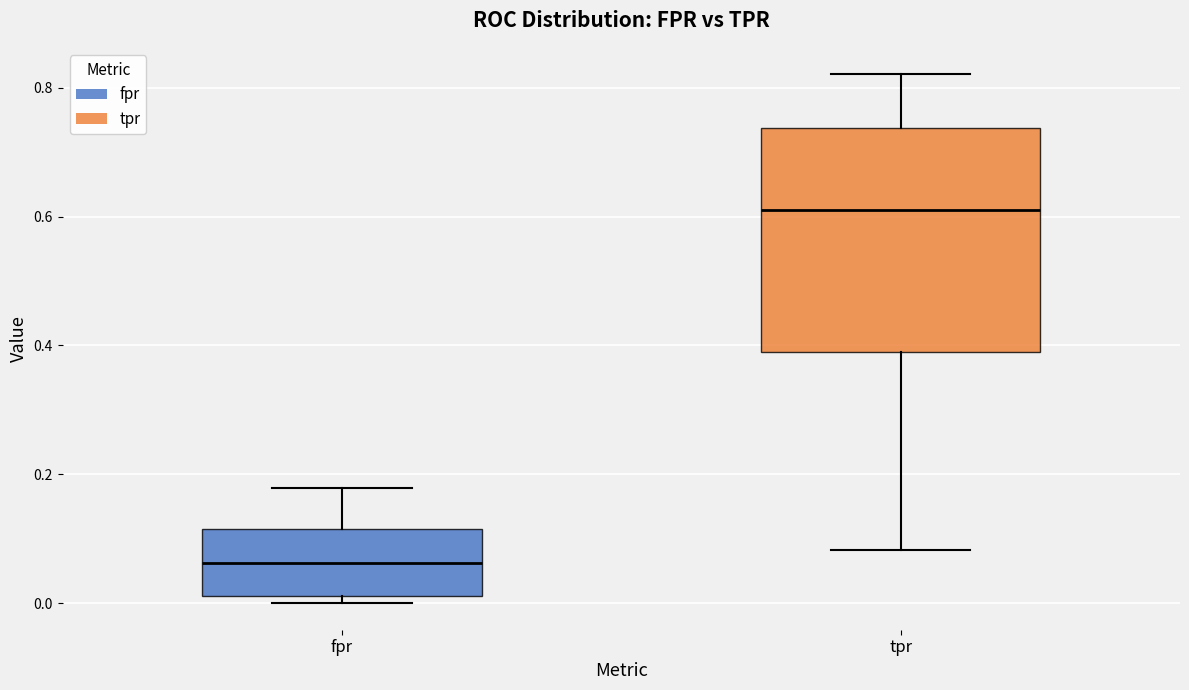

Reading left to right, read every box against the y-axis: the position of its median line, the range the box covers, and the ends of its whiskers. The values are not printed on the chart, so give them approximately, as read against the axis.

fpr: median 0.06, box 0.02 to 0.12, whiskers 0.00 to 0.18
tpr: median 0.62, box 0.38 to 0.74, whiskers 0.08 to 0.82